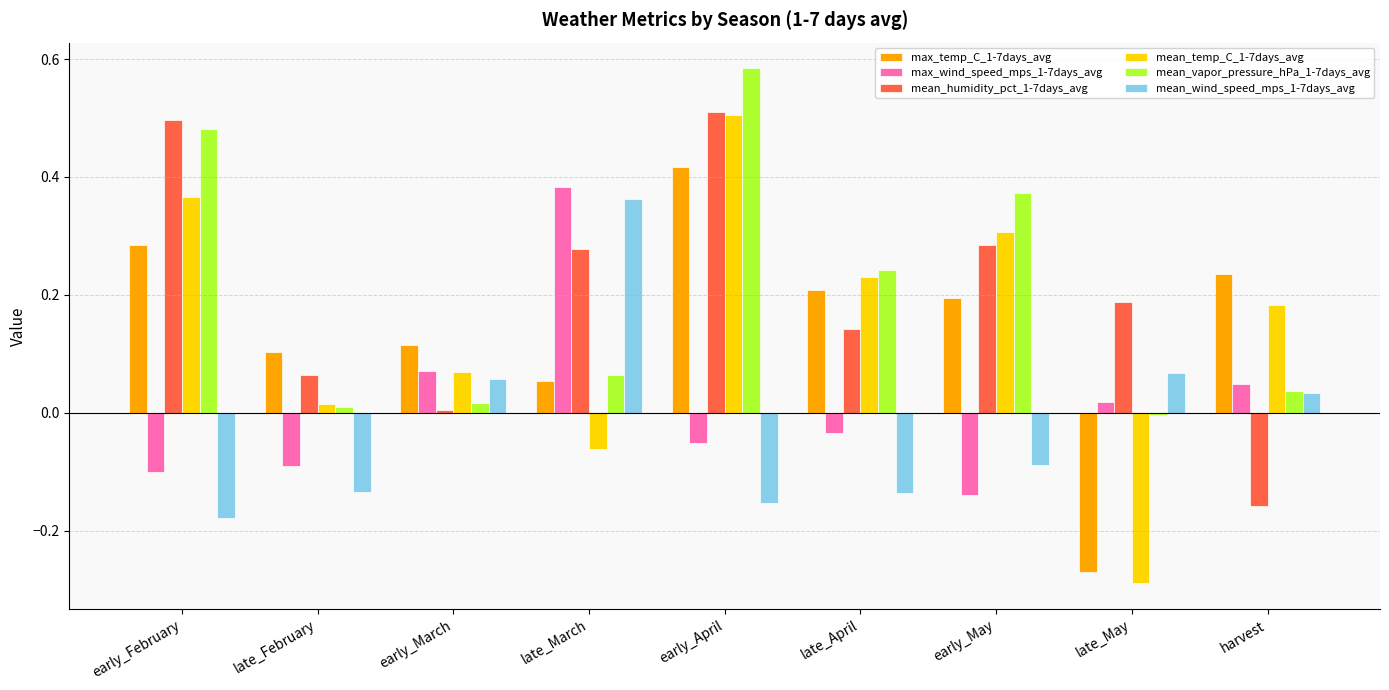

Which series has the largest range (max minus min)?

mean_temp_C_1-7days_avg